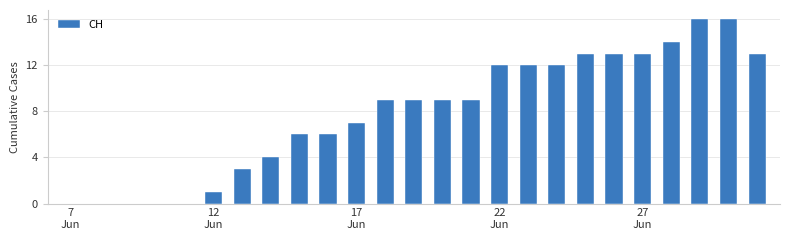

Does the chart contain stacked bars?

No